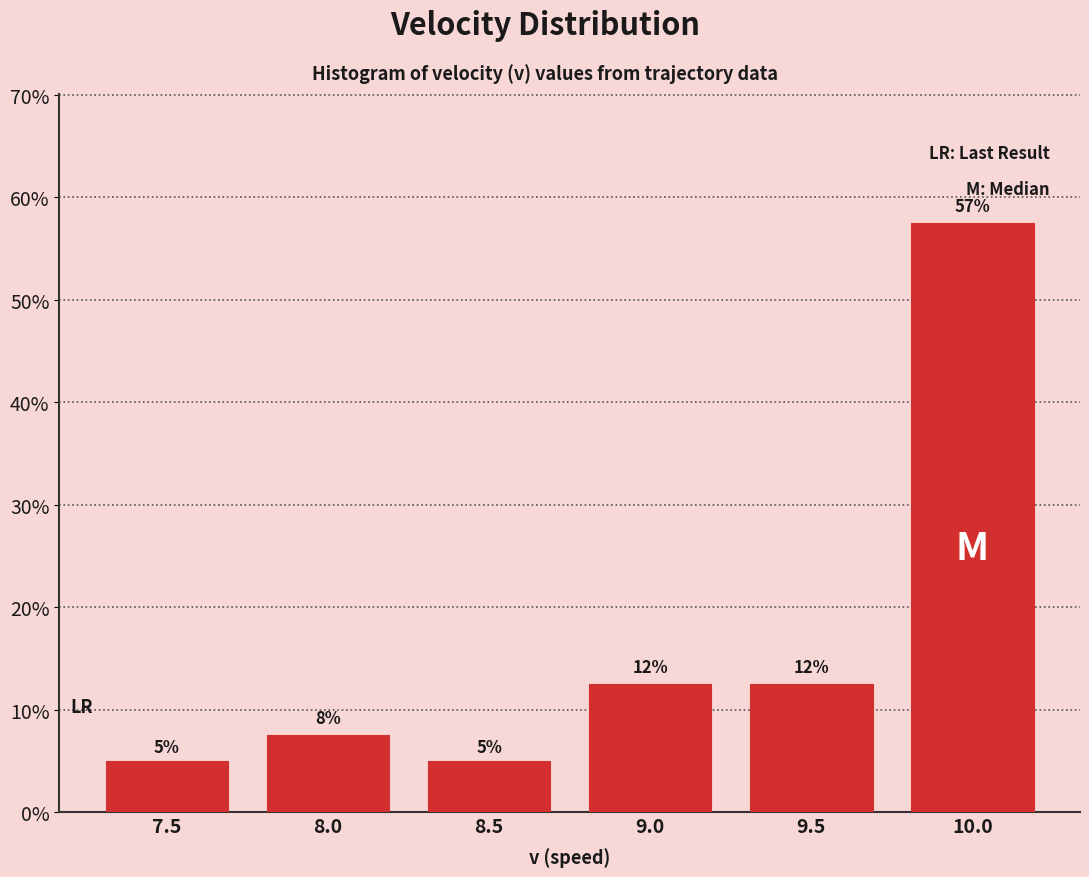

Does the chart contain any negative values?

No